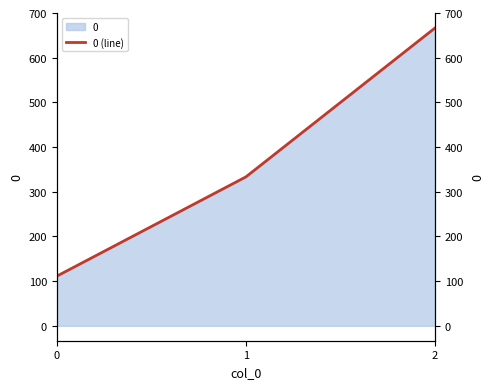

Reading left to right, transcribe all the data shown in this chart.

111.1	333.3	666.7